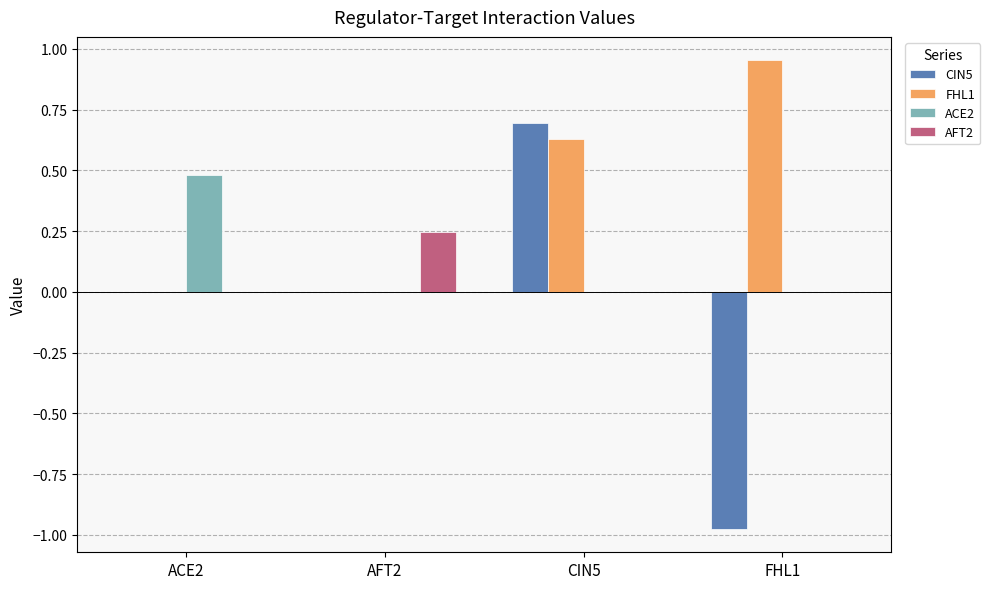

The value of CIN5 at CIN5 is 0.7. True or false?

True